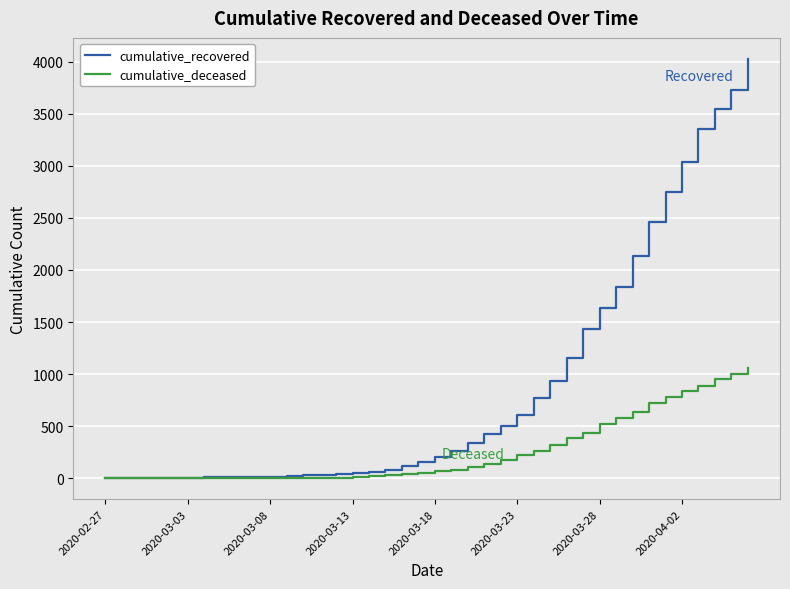

What is the maximum value for cumulative_deceased?

1054